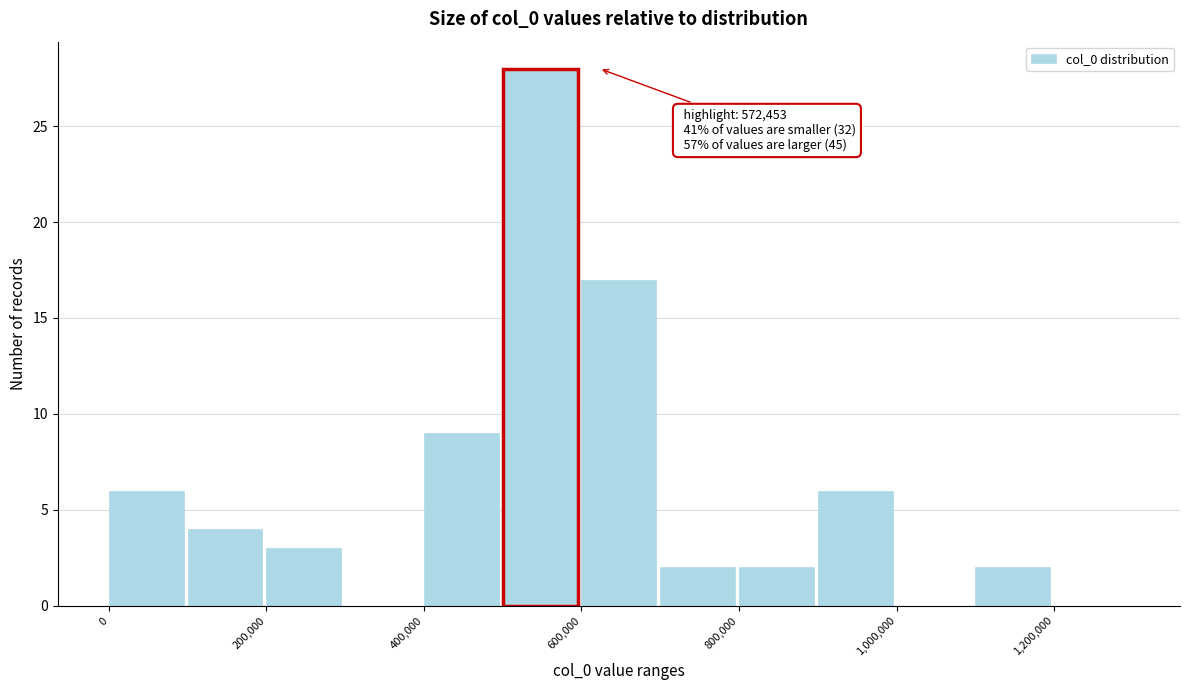

Over which range of the x-axis is the bar tallest?

500000 to 600000